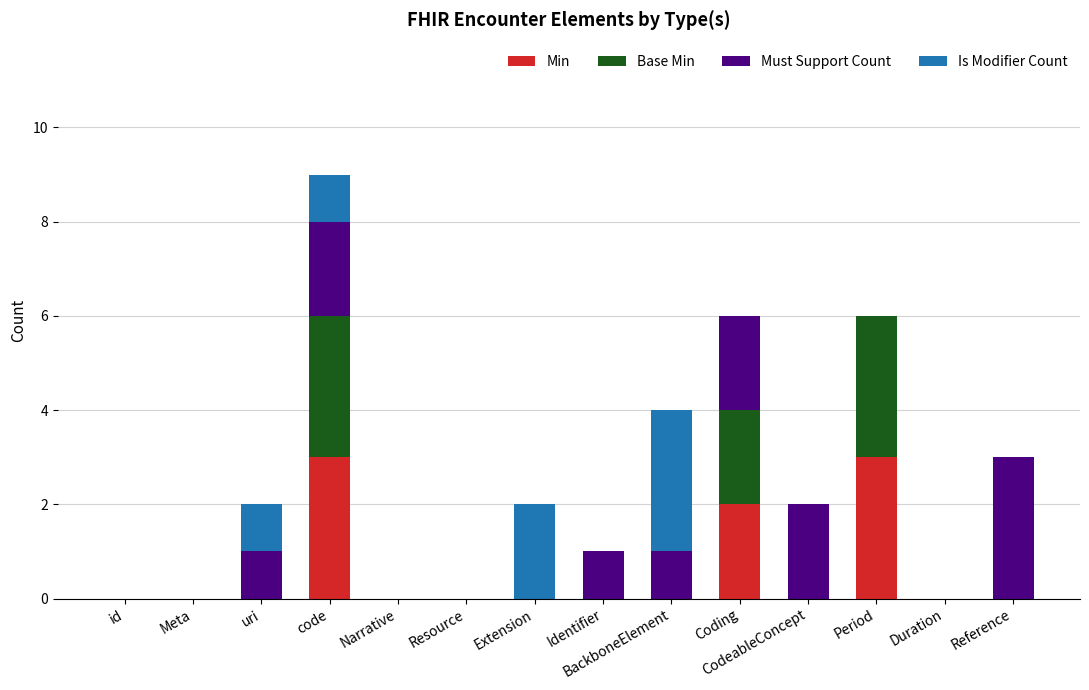

At which category is the sum across all series the highest?

code